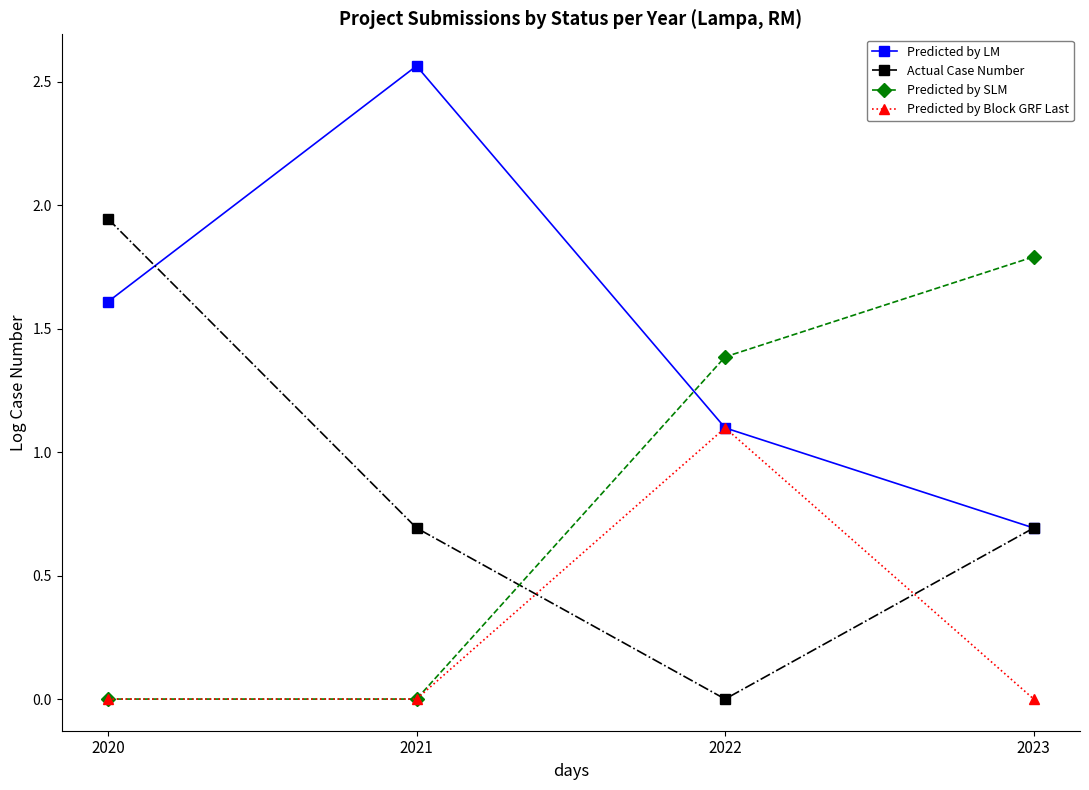

What is the average value of the Actual Case Number series?

0.8